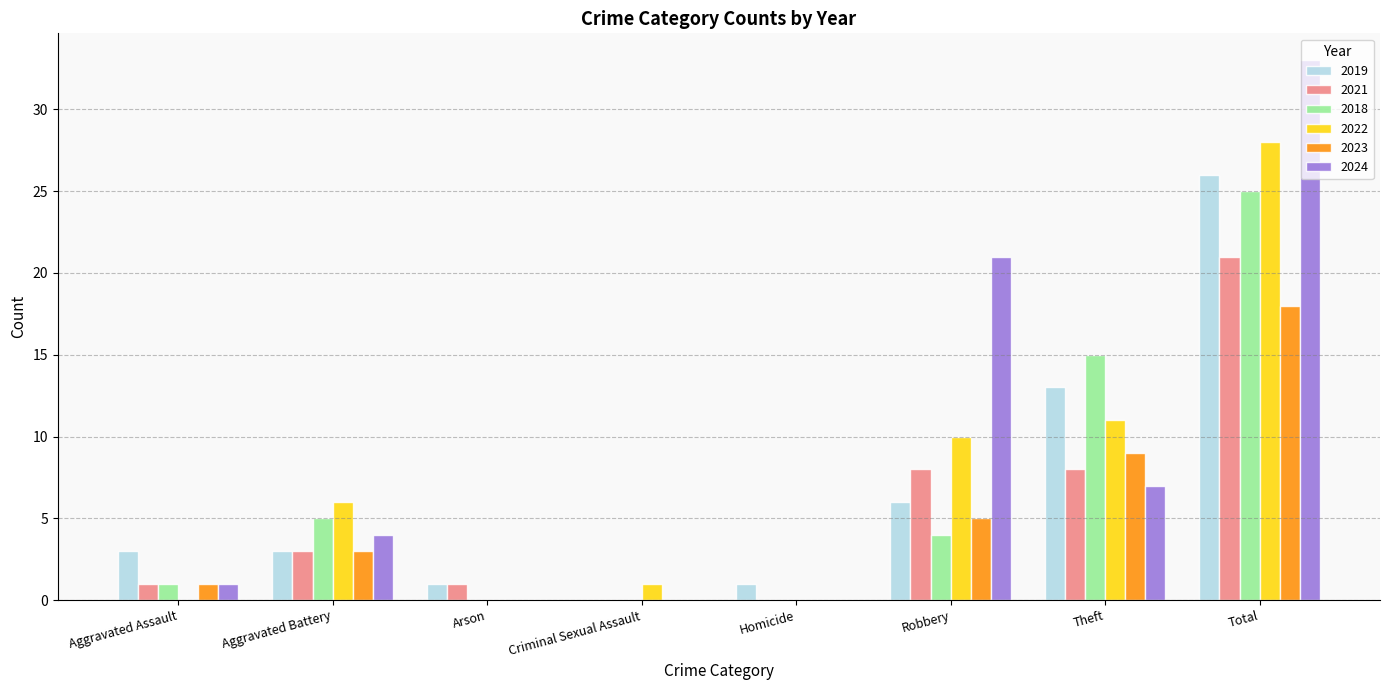

Between Aggravated Battery and Arson, which series saw the biggest shift?

2022